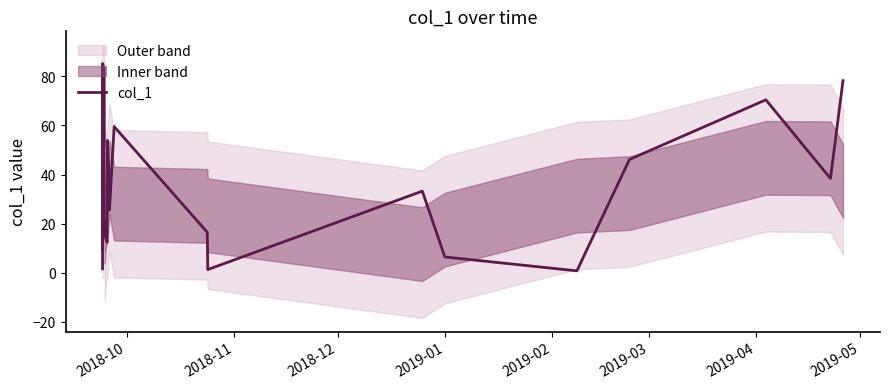

What is the highest value of the col_1 series?

85.1